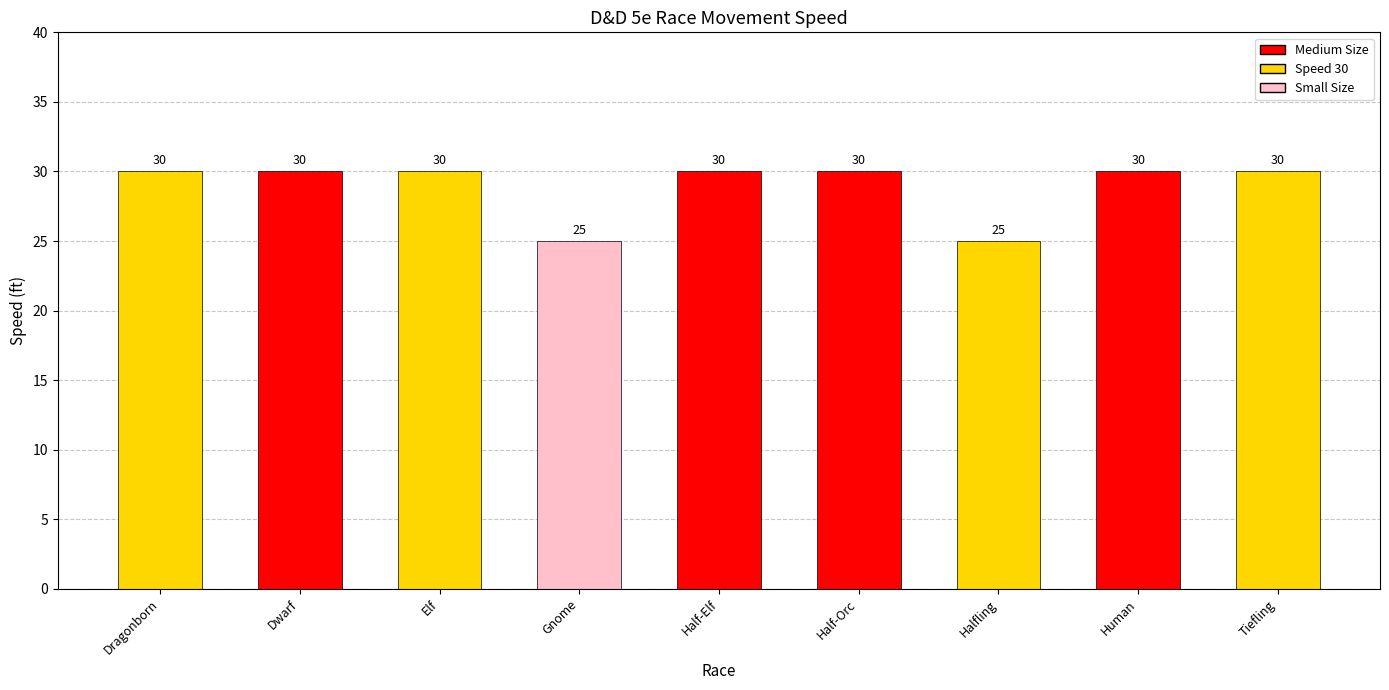

Is it true that the value at Tiefling is 30?

True